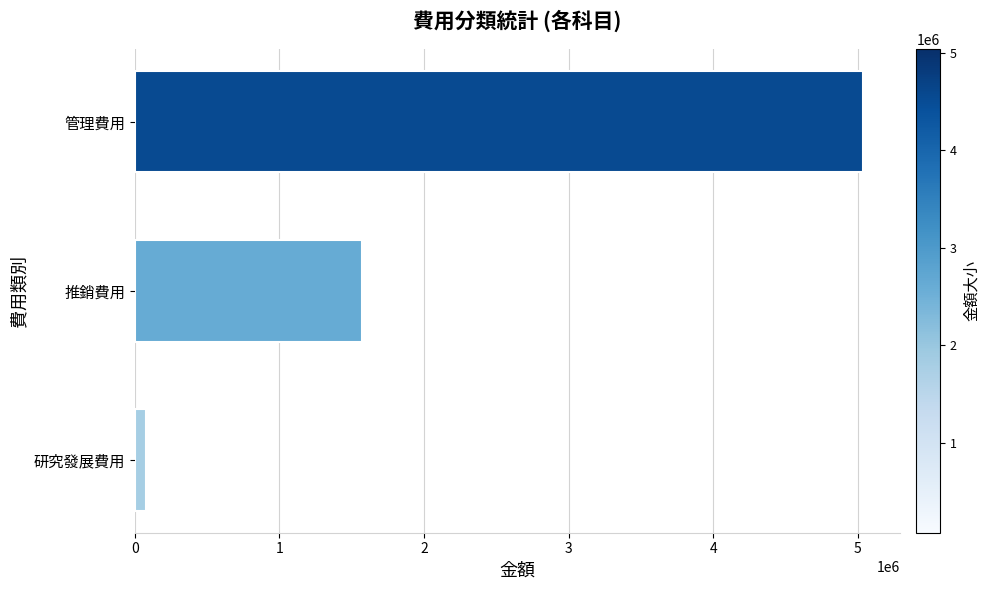

Which has a higher value, 管理費用 or 研究發展費用?

管理費用